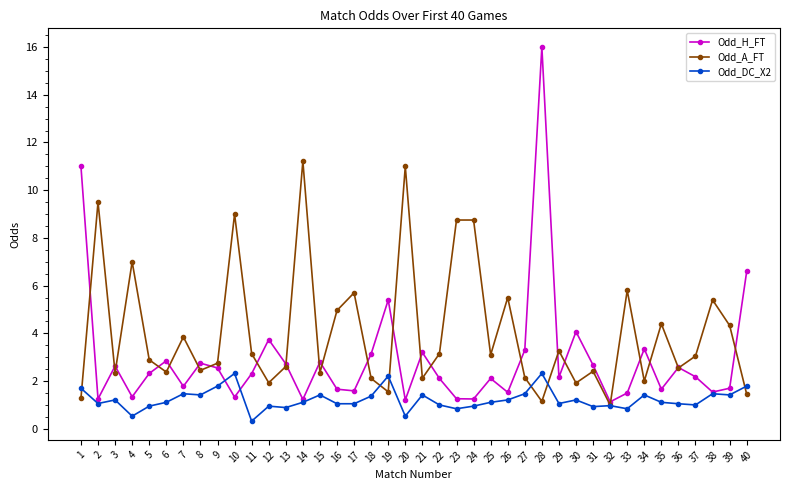

The value of Odd_A_FT at 28 is 1.1. True or false?

True